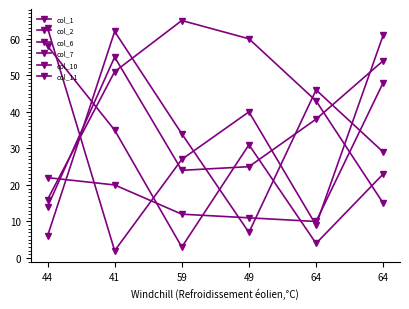

What is the sum of all col_10 values?

123